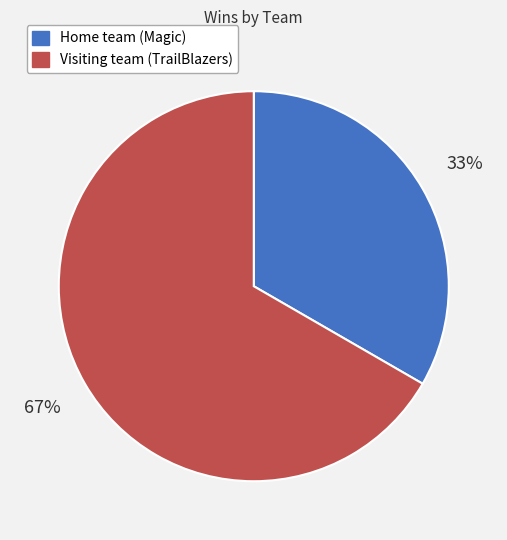

Which category has the smallest portion of the pie?

Home team (Magic)